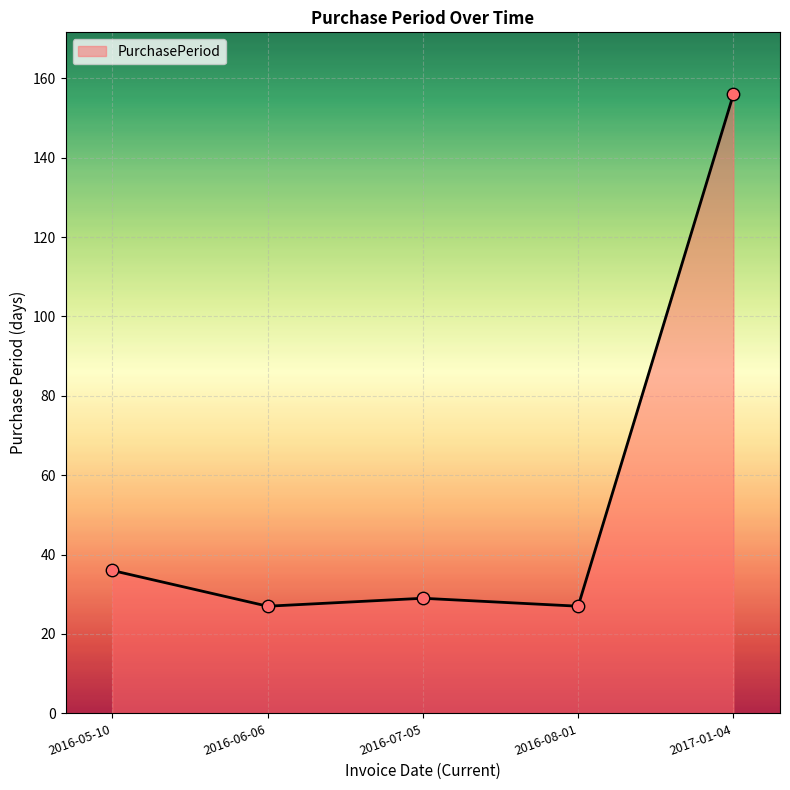

What is the ratio of the value at 2017-01-04 to the value at 2016-05-10?

4.3